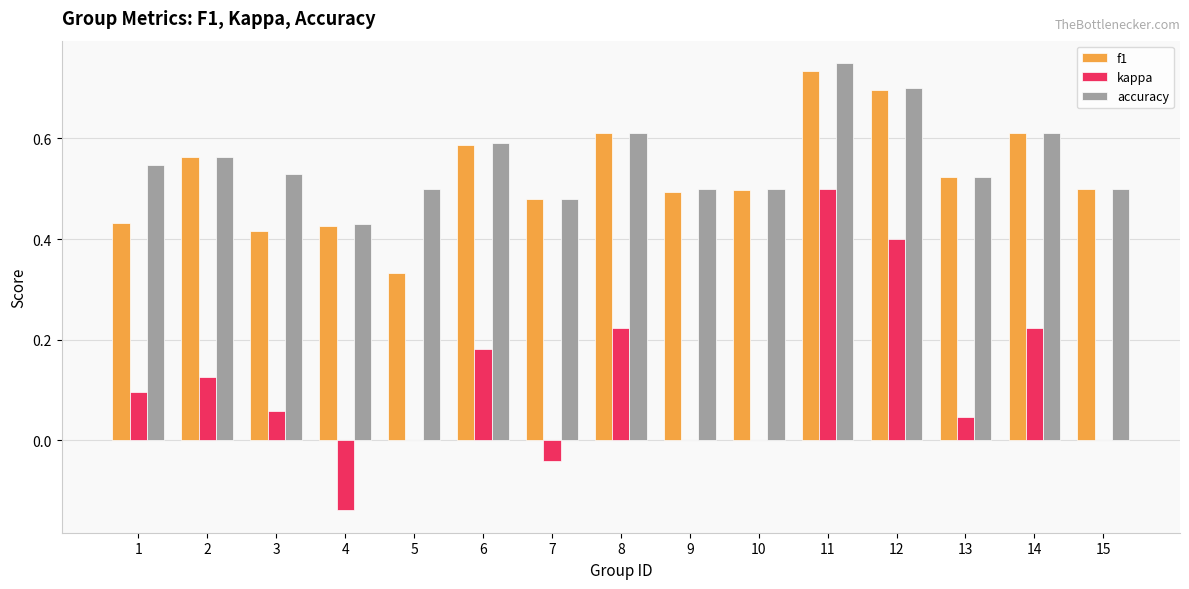

How many series are shown in this chart?

3